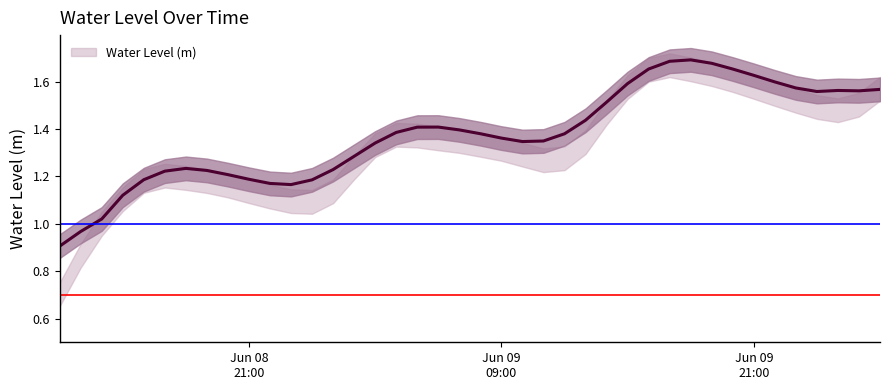

Reading right to left, transcribe all the data shown in this chart.

1.6	1.6	1.6	1.6	1.6	1.6	1.6	1.7	1.7	1.7	1.7	1.7	1.6	1.5	1.4	1.4	1.3	1.3	1.4	1.4	1.4	1.4	1.4	1.4	1.3	1.3	1.2	1.2	1.2	1.2	1.2	1.2	1.2	1.2	1.2	1.2	1.1	1.0	1.0	0.9